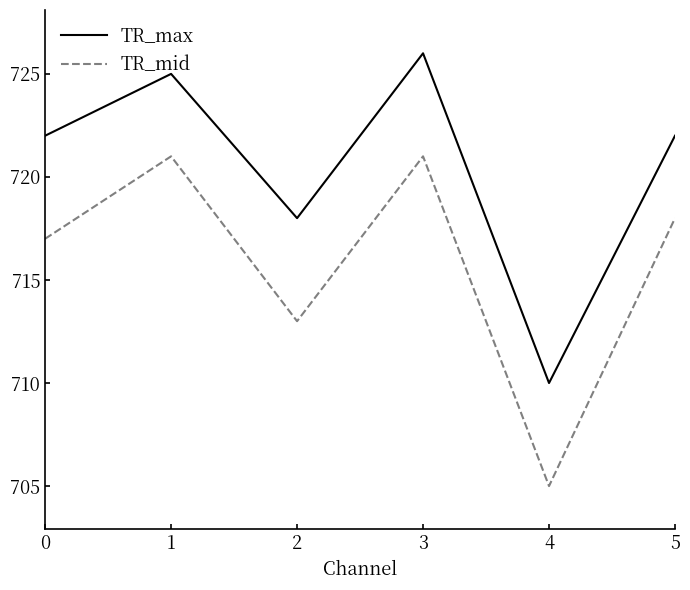

Is it true that TR_mid equals 705 at 4?

True